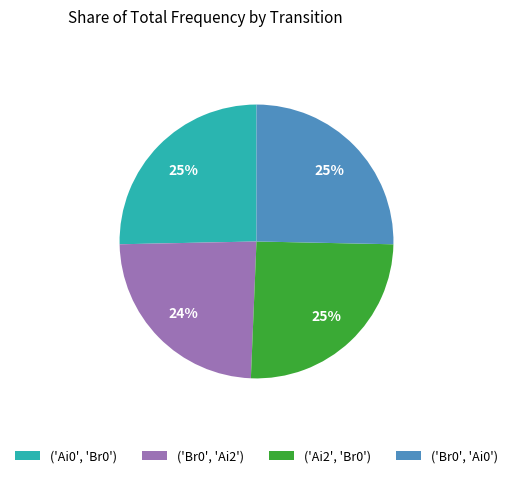

The ('Ai2', 'Br0') slice represents 10% of the pie. True or false?

False